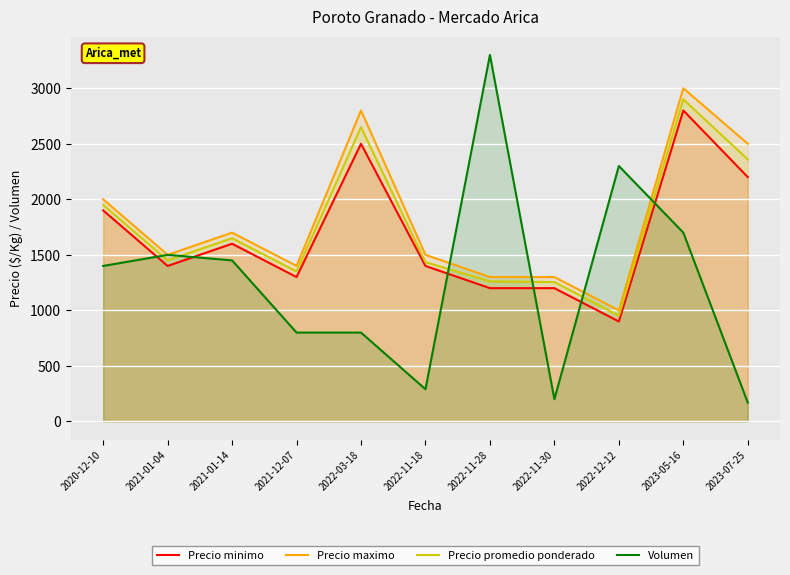

Where is Precio minimo nearest to the value 1850?

2020-12-10